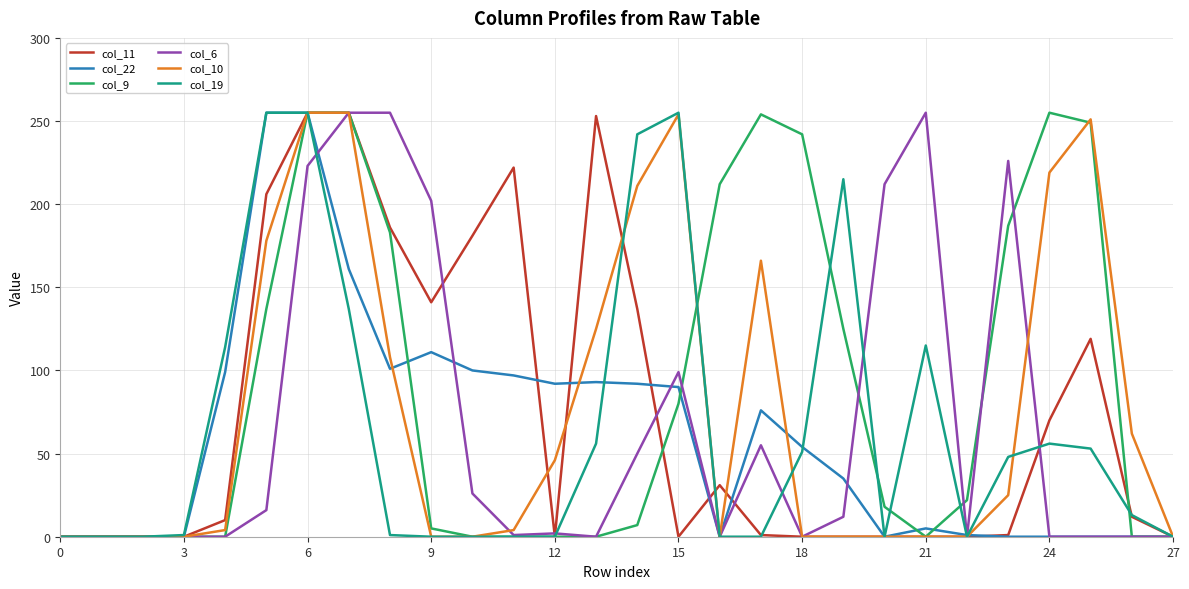

What is the maximum value shown in the chart?

255